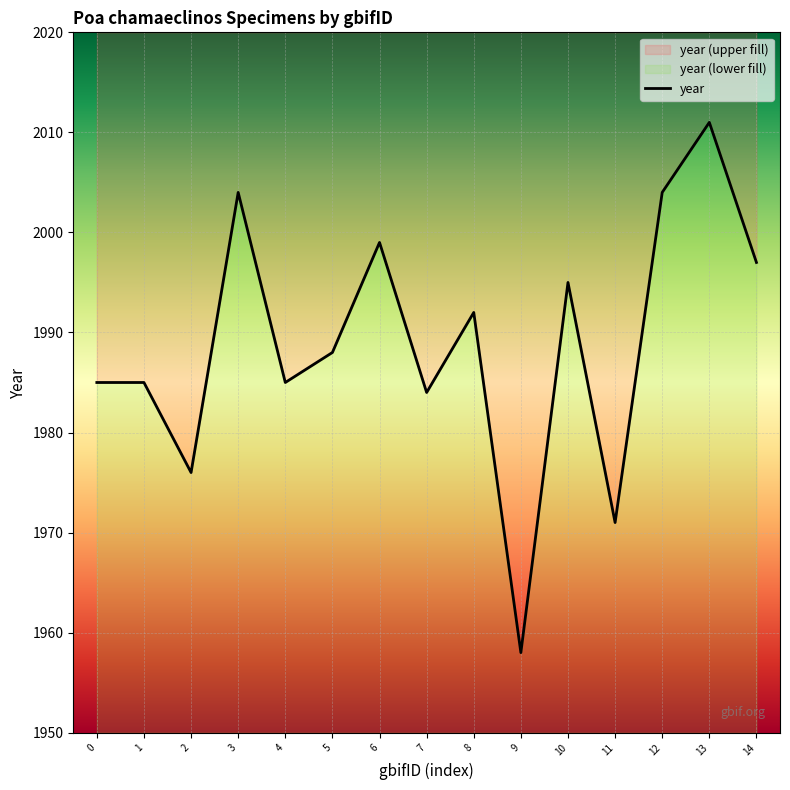

Reading left to right, extract all data points from this chart.

1985	1985	1976	2004	1985	1988	1999	1984	1992	1958	1995	1971	2004	2011	1997